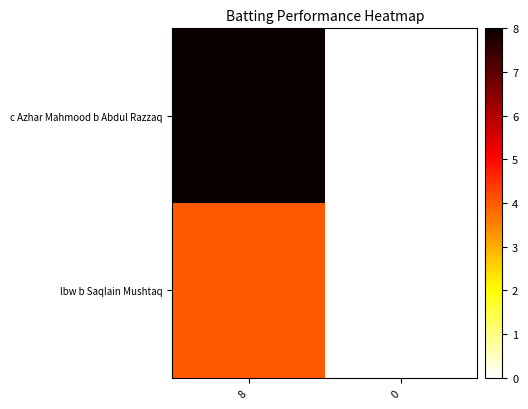

At how many categories does at least one series exceed 1?

1